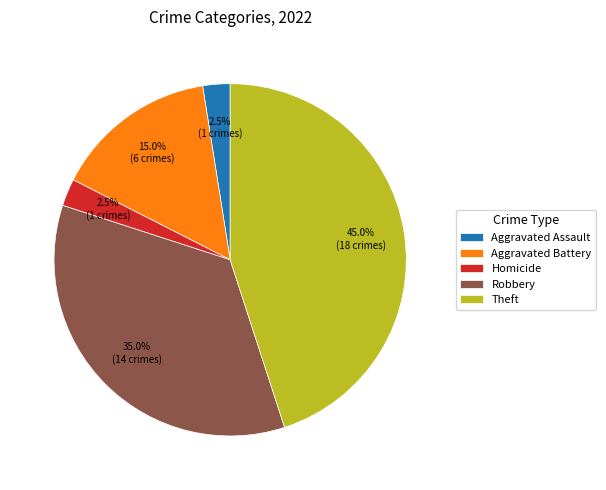

Combined, do Aggravated Battery and Aggravated Assault account for over 50%?

No